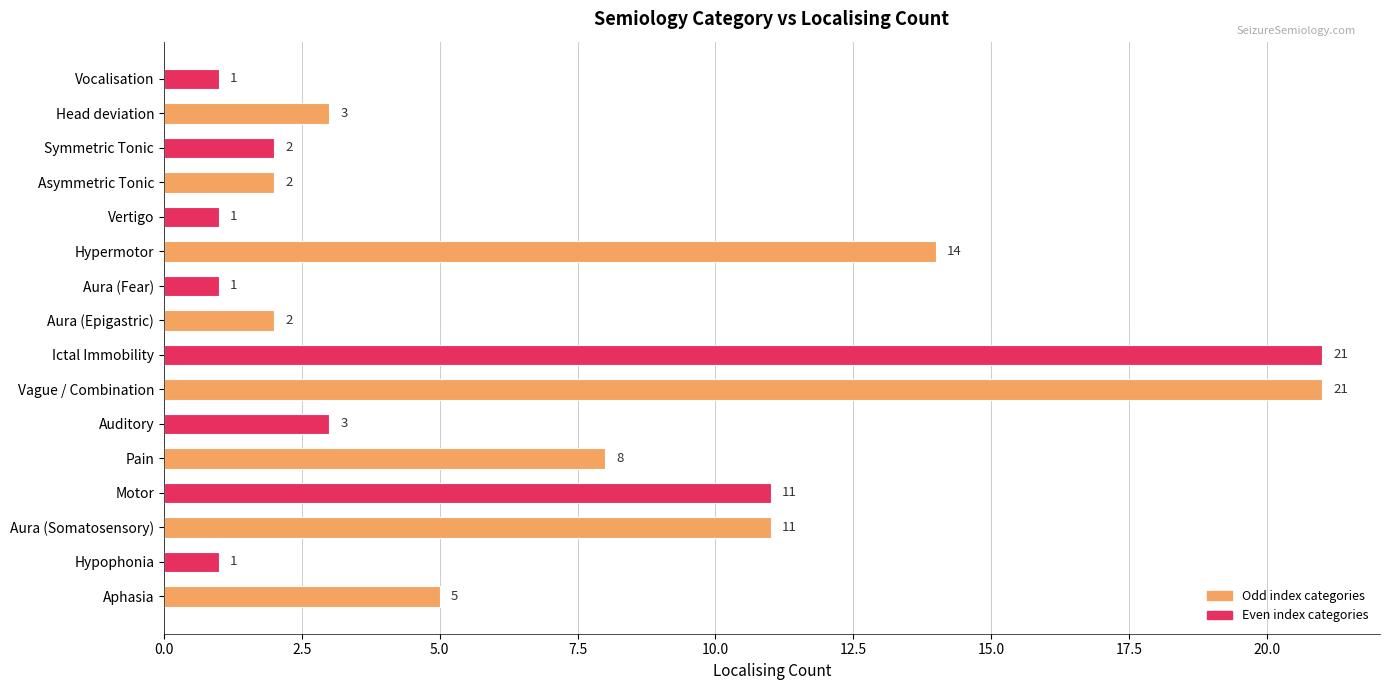

Approximately how many times larger is the value at Vertigo compared to Vocalisation?

1.0